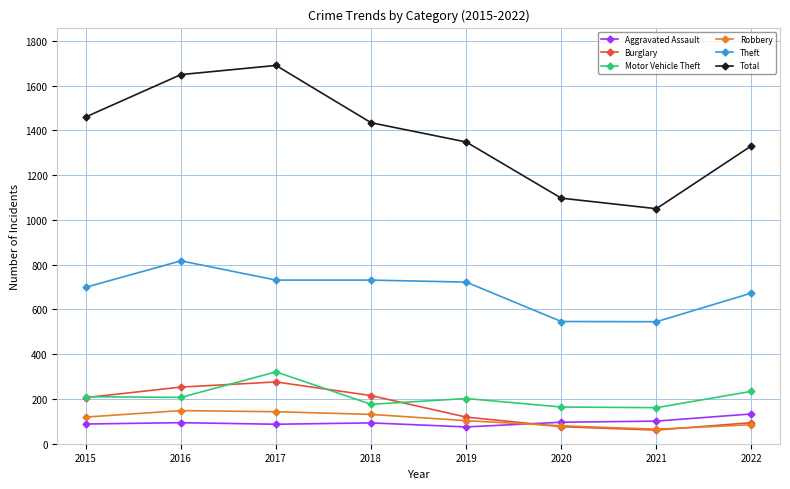

What is the difference between the highest and lowest values at 2019?

1273